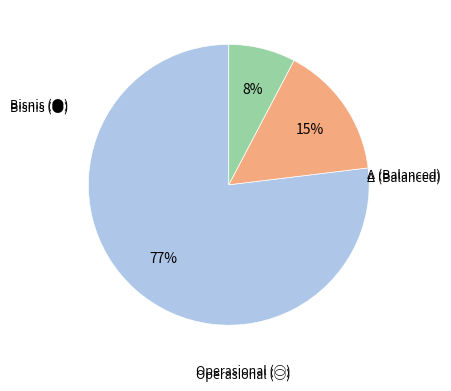

To the nearest percent, what is the average slice percentage?

33%